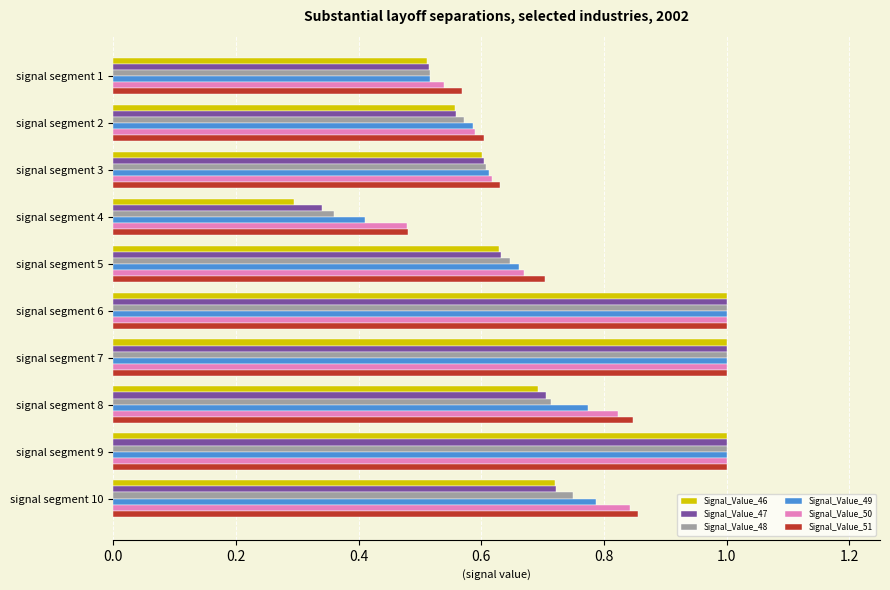

What is the sum of the Signal_Value_46 values at signal segment 3 and signal segment 9?

1.6